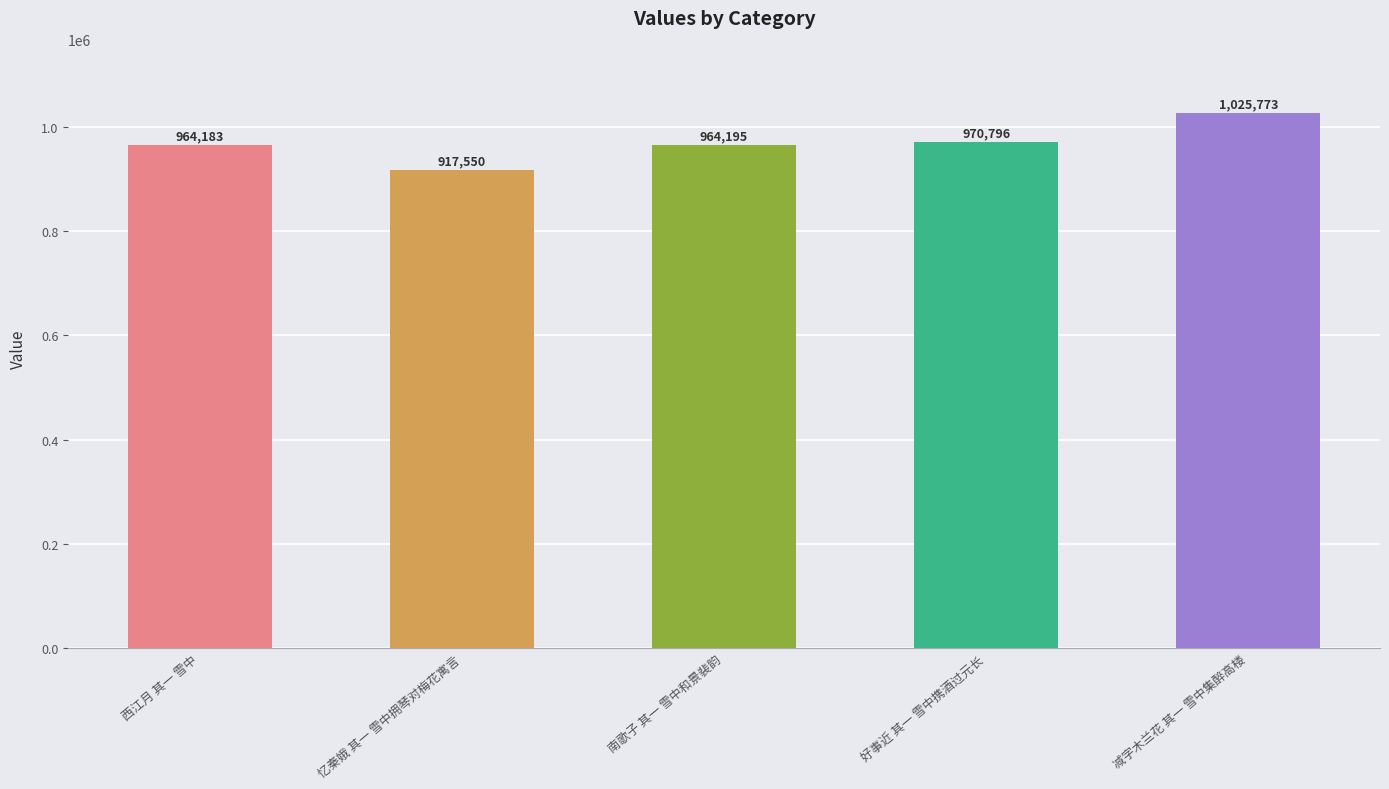

Which category has the highest value across all series?

减字木兰花 其一 雪中集醉高楼